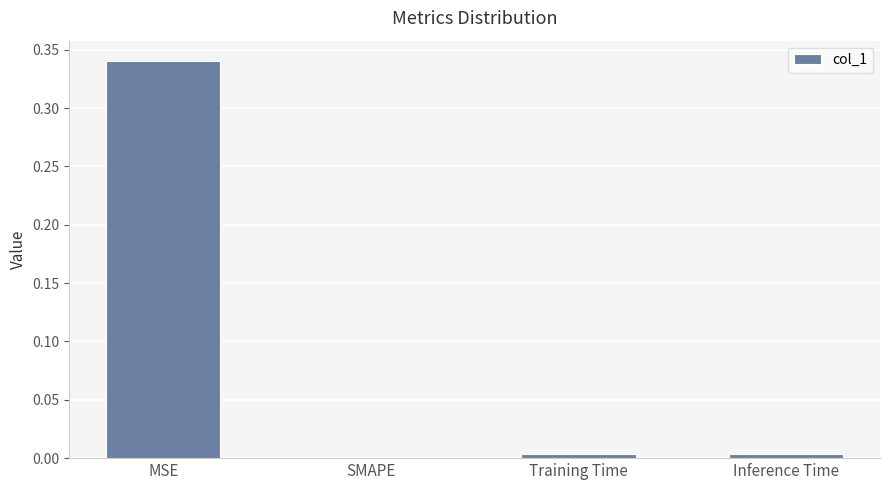

What is the change in value from MSE to SMAPE?

-0.3